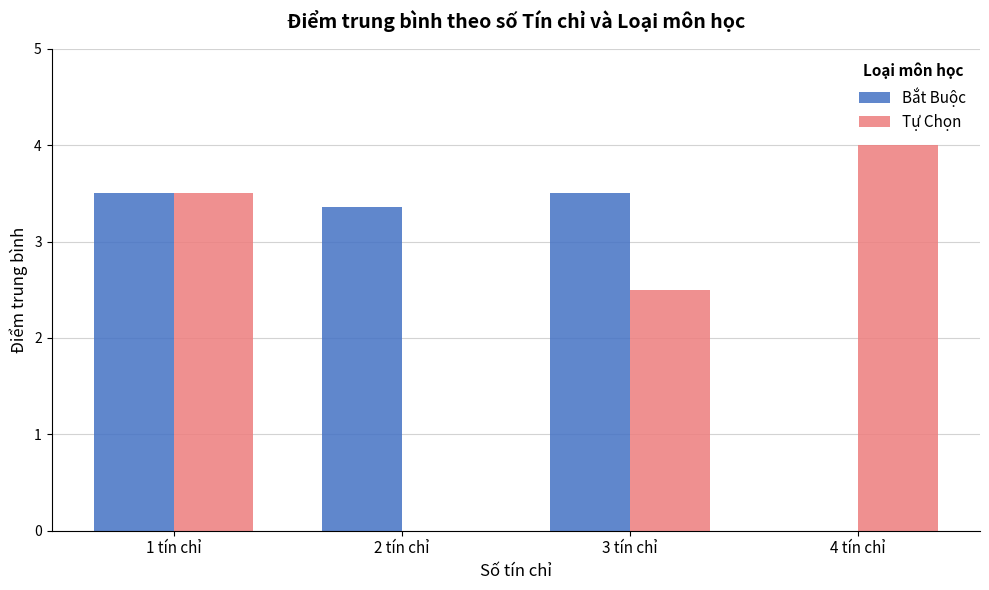

Reading right to left, extract all data points from this chart.

Bắt Buộc: 0.0	3.5	3.4	3.5
Tự Chọn: 4.0	2.5	0.0	3.5